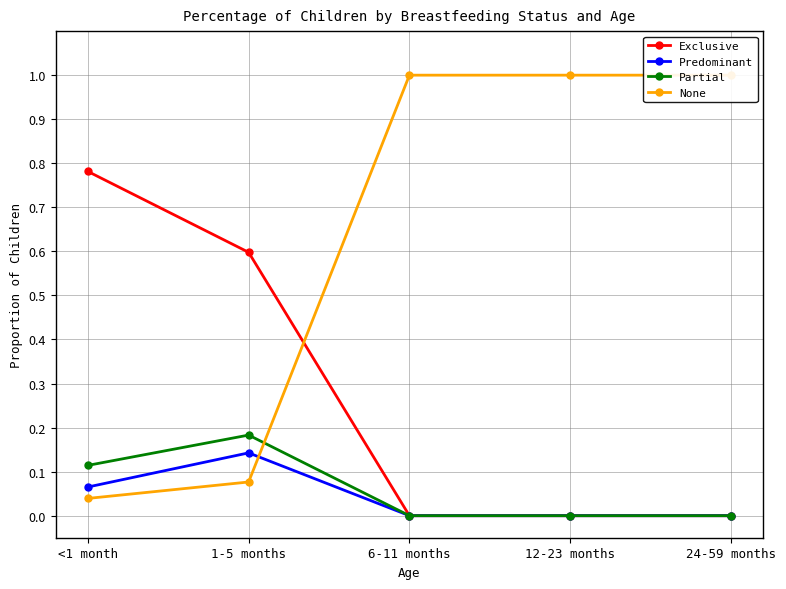

List the labels in order of Exclusive value, smallest first.

6-11 months, 12-23 months, 24-59 months, 1-5 months, <1 month